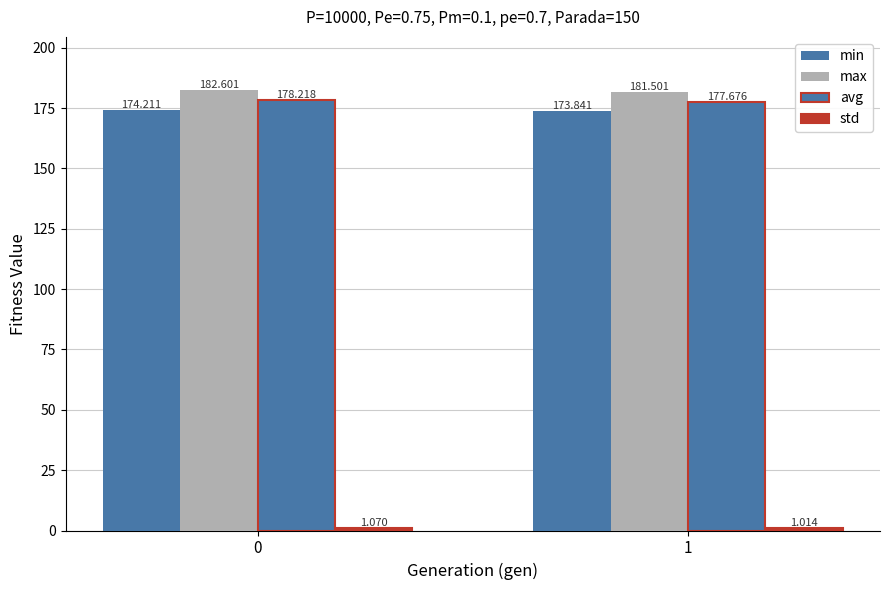

What is the total value across all series at 1?

534.0